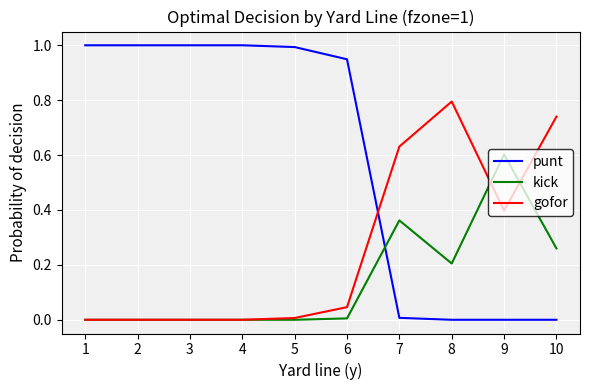

List the series in order of their peak value, highest first.

punt, gofor, kick